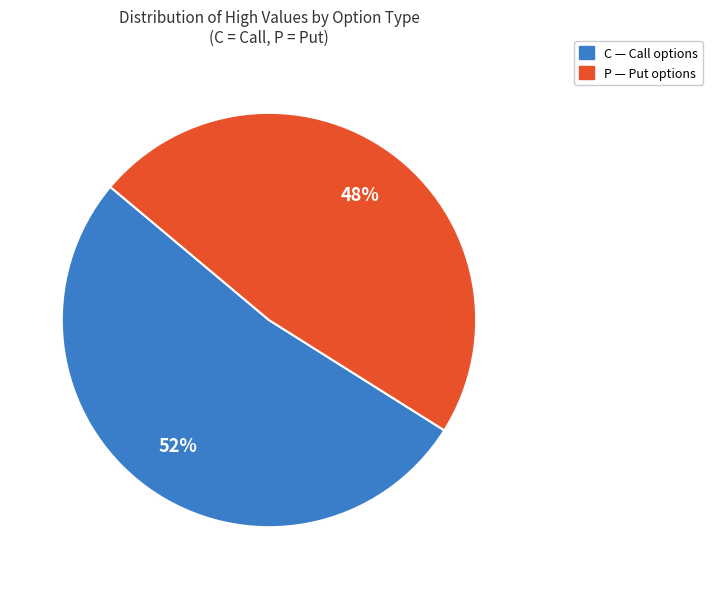

Is there any slice that represents more than half of the pie?

Yes